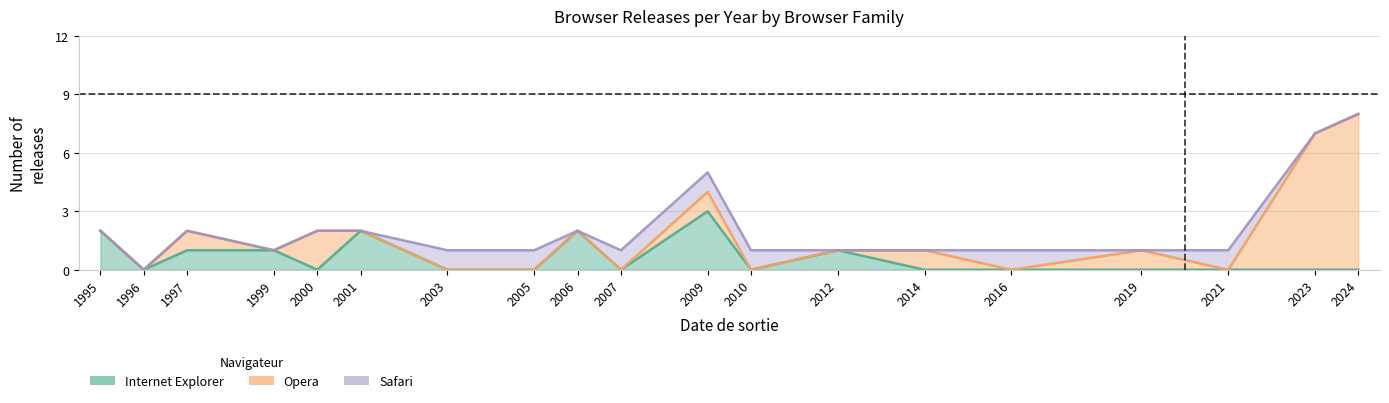

What is the total value across all series at 2010?

1